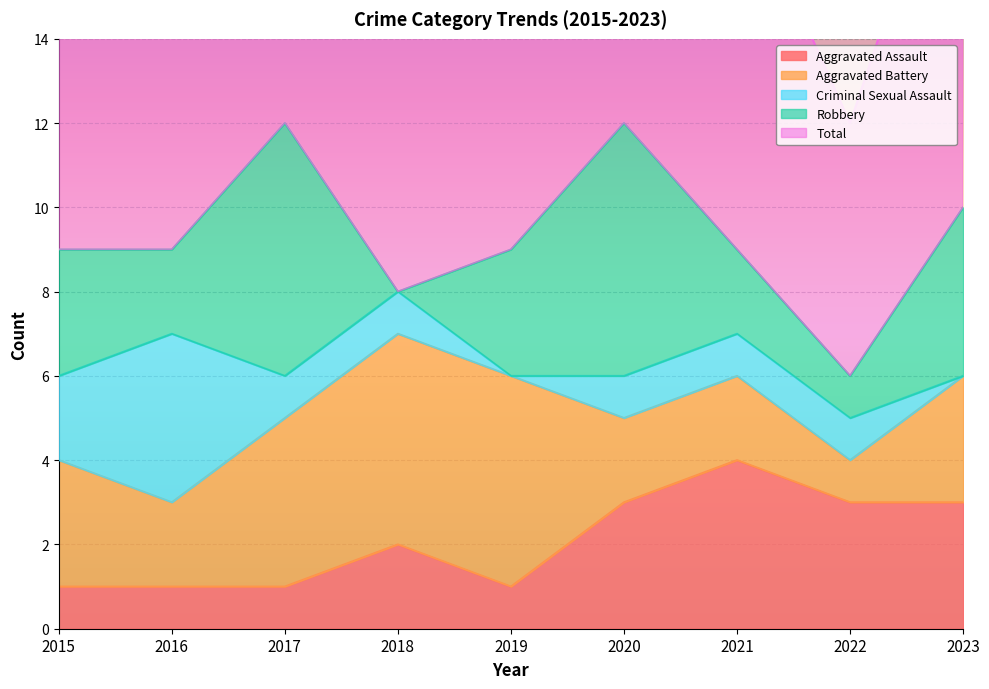

What is the value of the Aggravated Assault point at the 7th from the left?

4